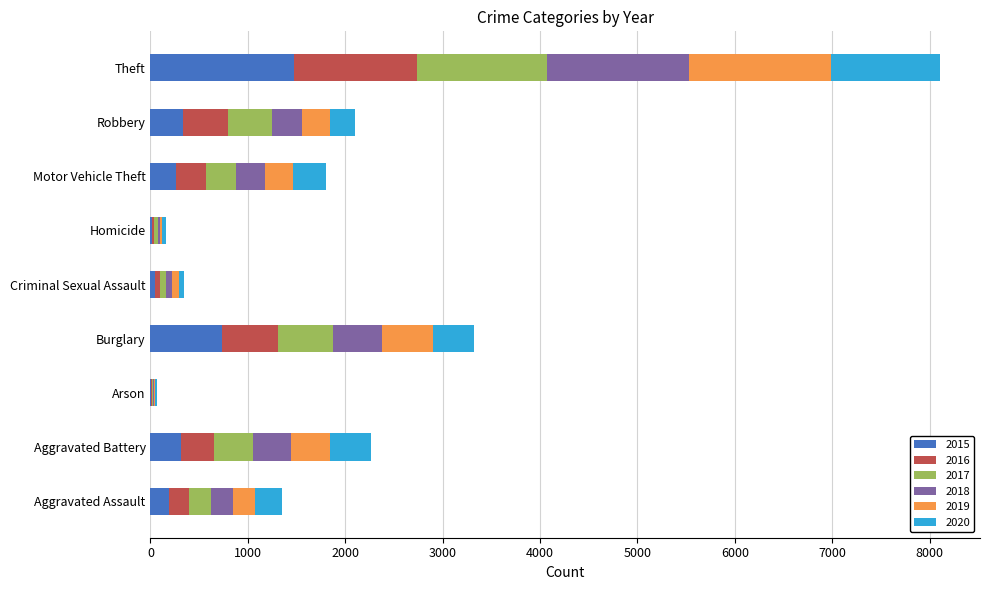

At which category is the sum across all series the highest?

Theft